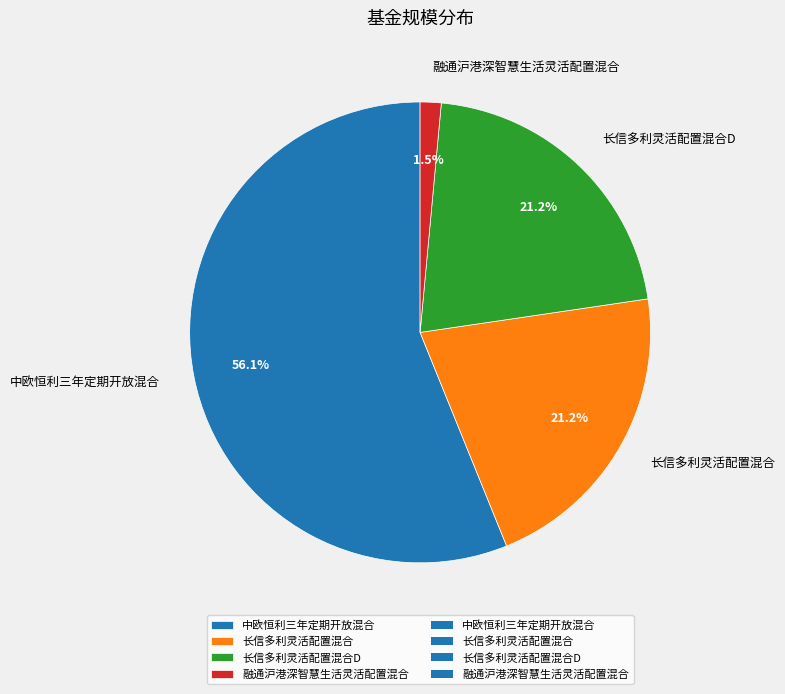

Is 融通沪港深智慧生活灵活配置混合 the majority of the pie?

No